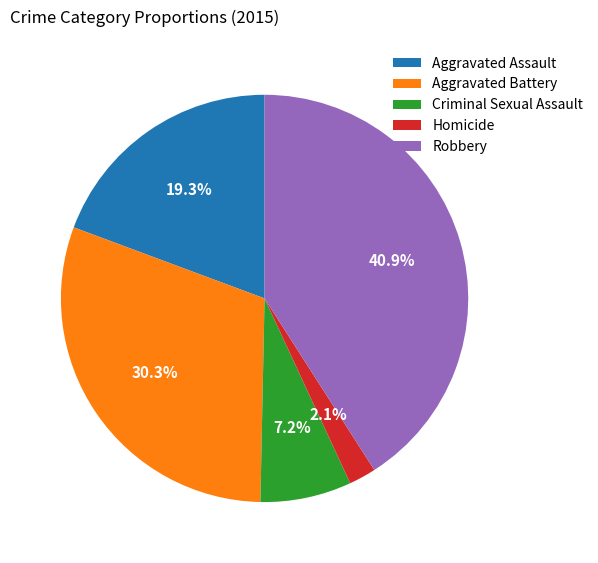

To the nearest percent, what portion does Aggravated Battery represent?

30%